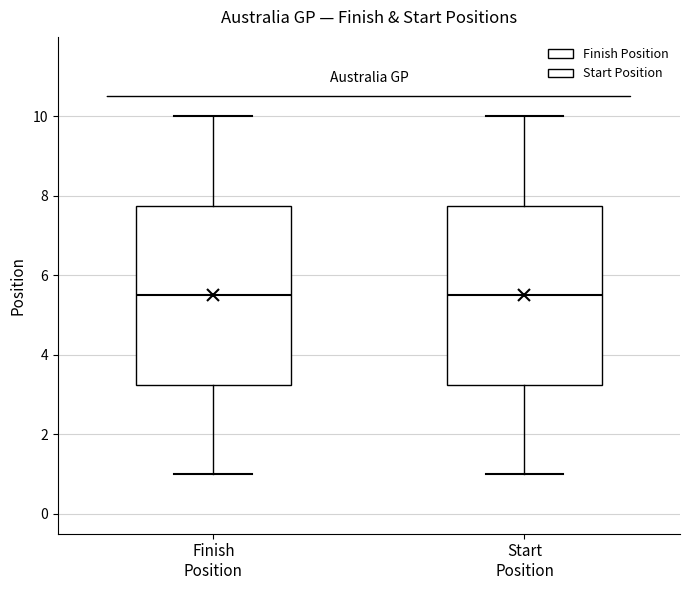

Where does the lower whisker of the box for Start Position end on the y-axis? The values are not printed on the chart, so give them approximately, as read against the axis.

1.0